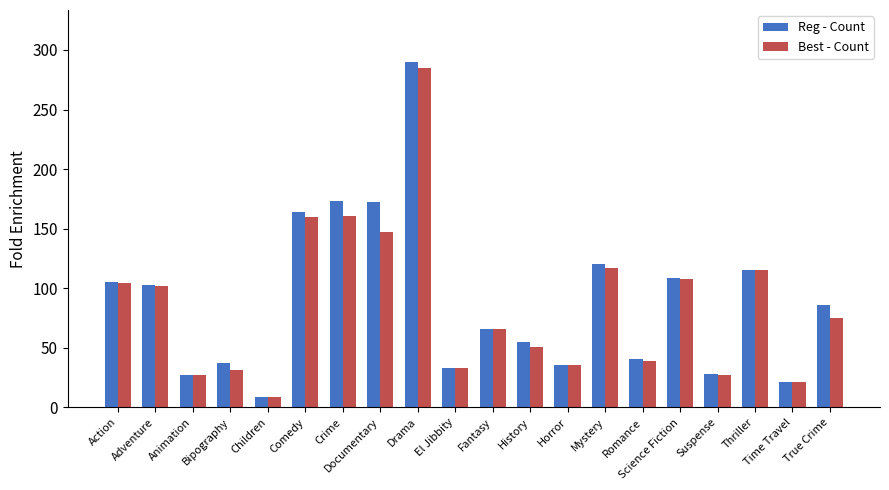

How many data points does each series have?

20